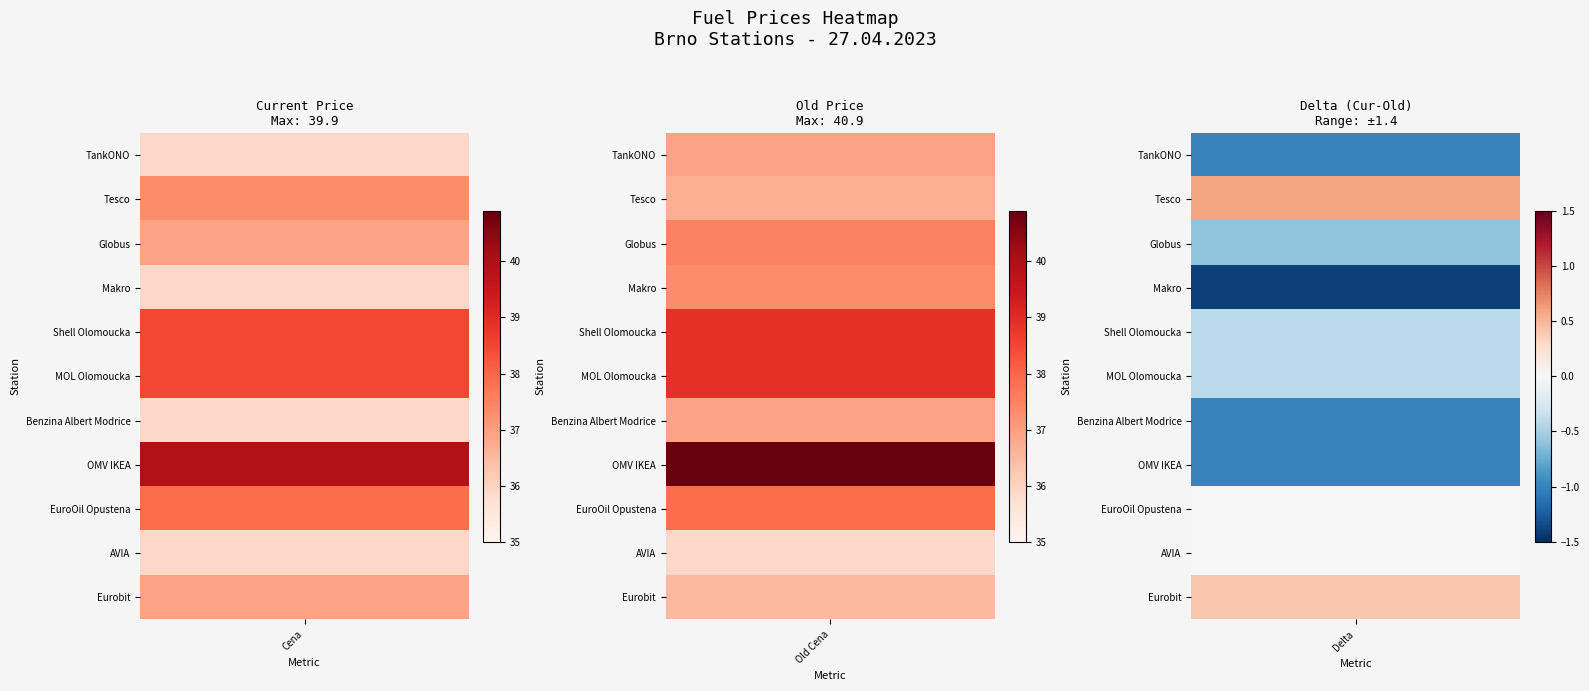

Is it true that MOL Olomoucka equals 9.8 at 0?

False